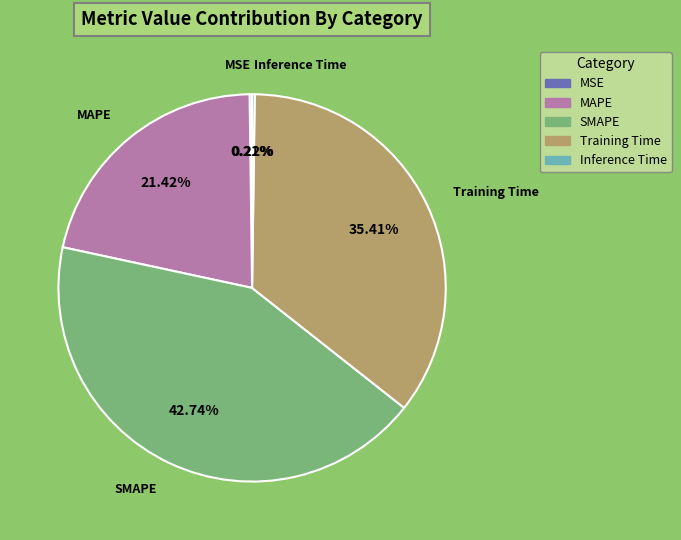

Which category has the biggest portion of the pie?

SMAPE